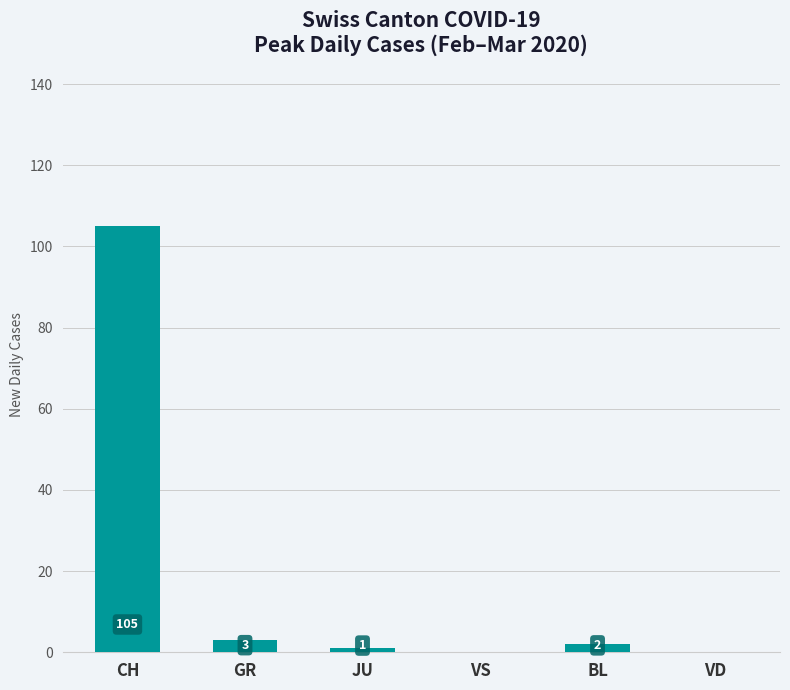

Is it true that the value at CH is 105?

True